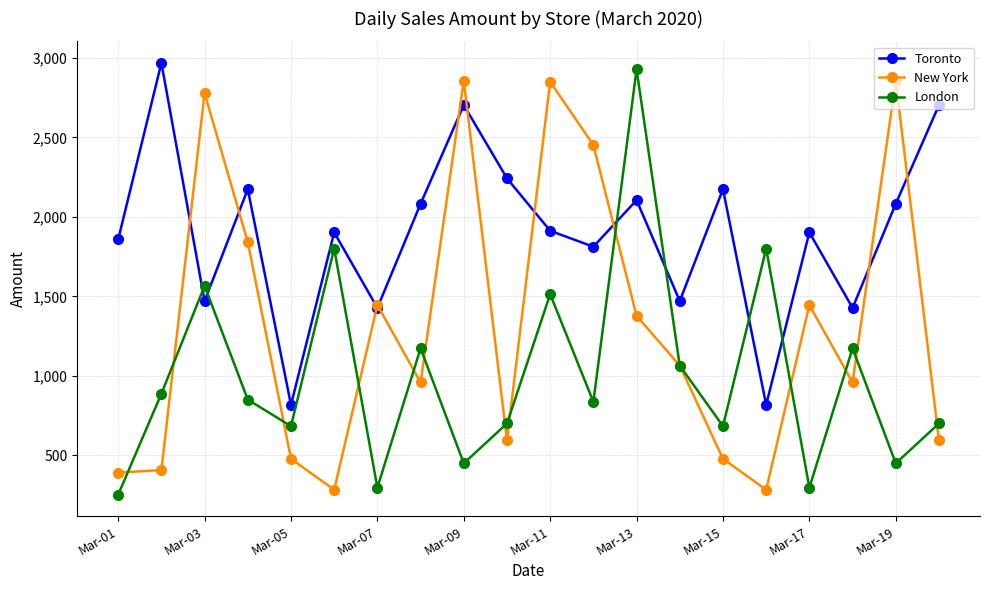

How many times do London and Toronto cross each other?

6